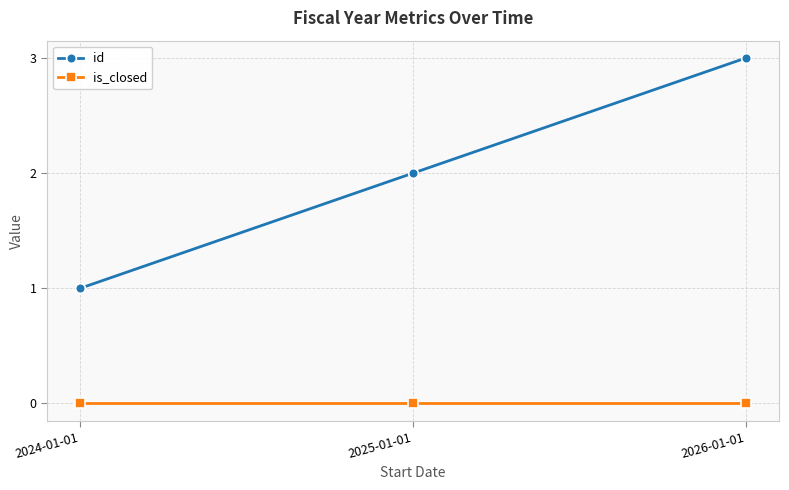

Reading left to right, extract all data points from this chart.

id: 1	2	3
is_closed: 0	0	0